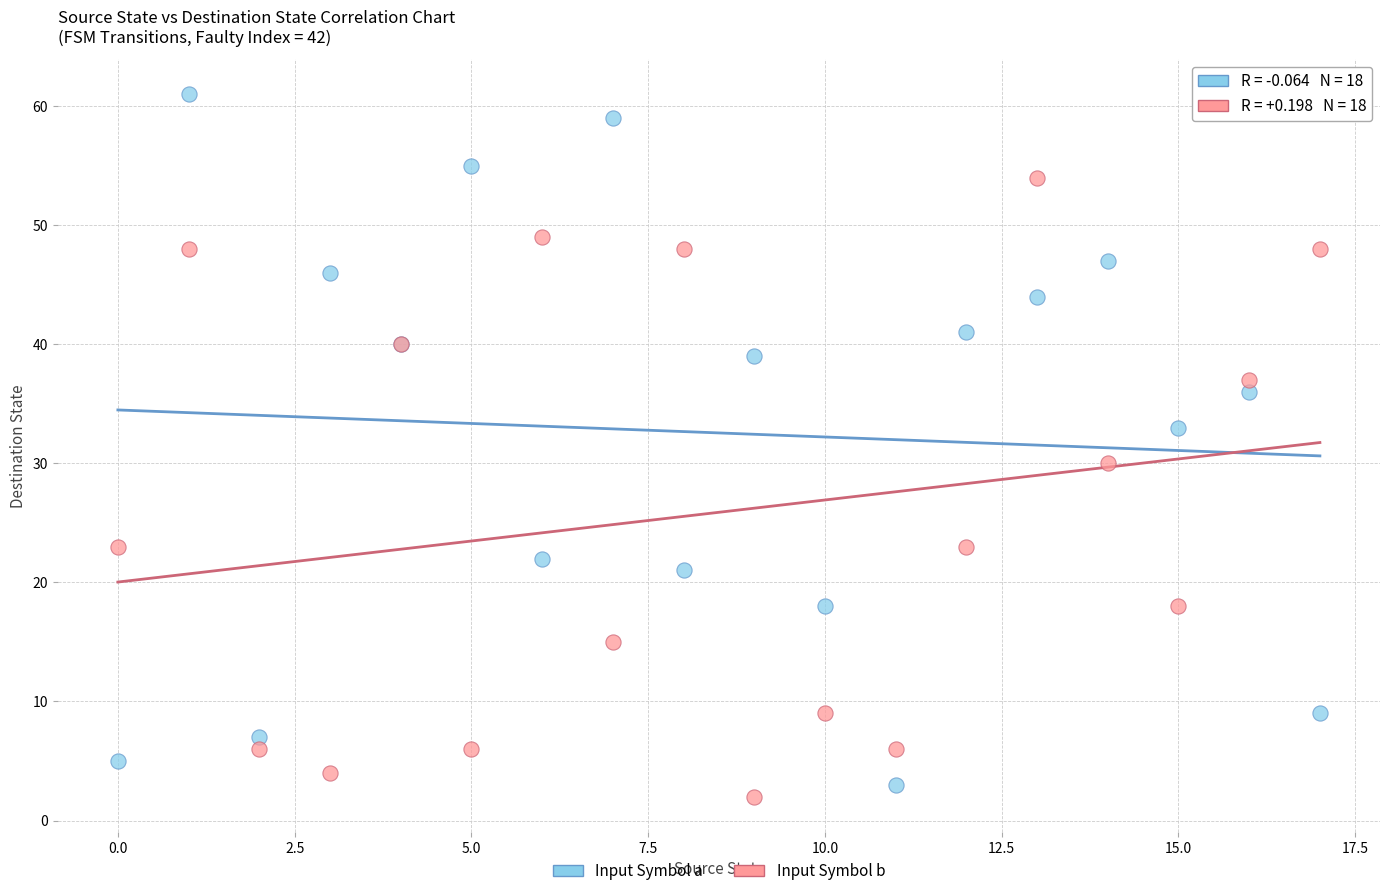

Which series contains the highest Y value?

Input Symbol a